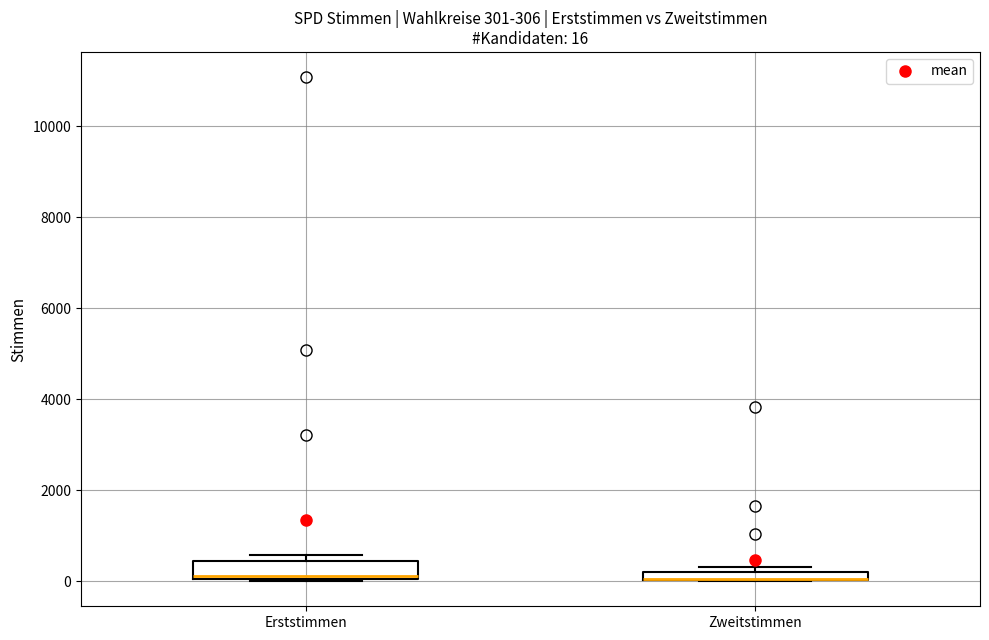

Comparing the boxes themselves (not the whiskers), which one is the tallest?

Erststimmen